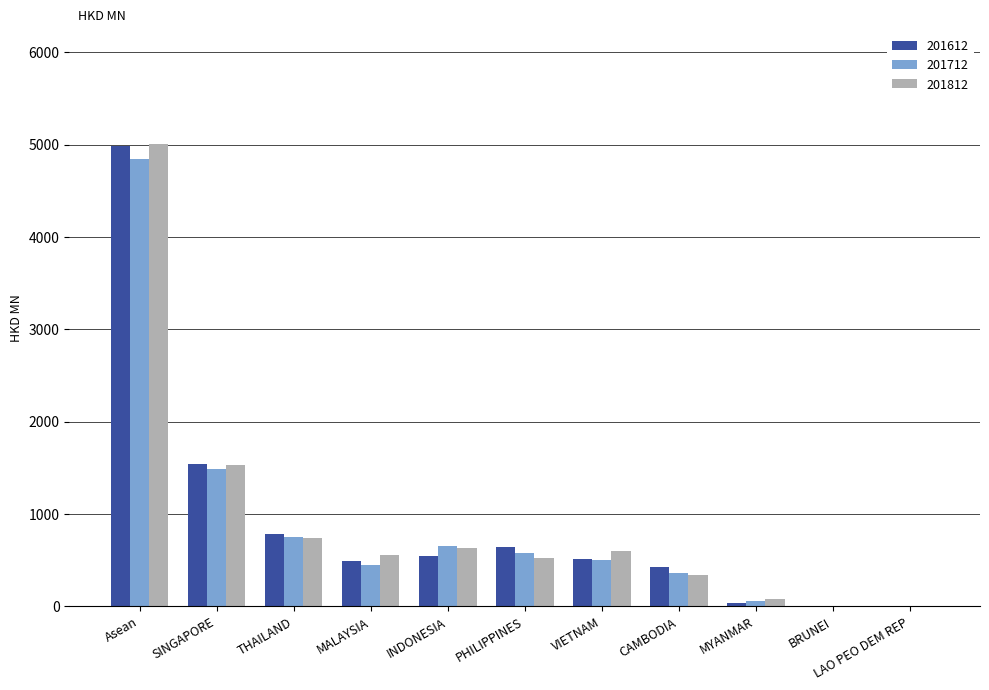

Is the value of 201612 at BRUNEI greater than the value of 201712 at MALAYSIA?

No